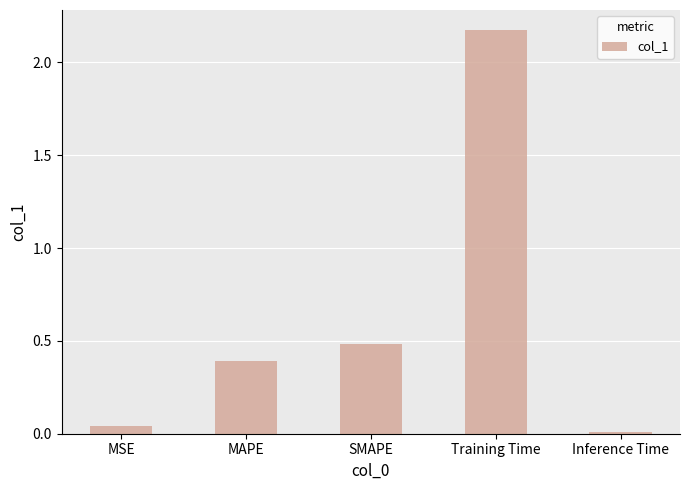

Is it true that the value at SMAPE is 0.5?

True